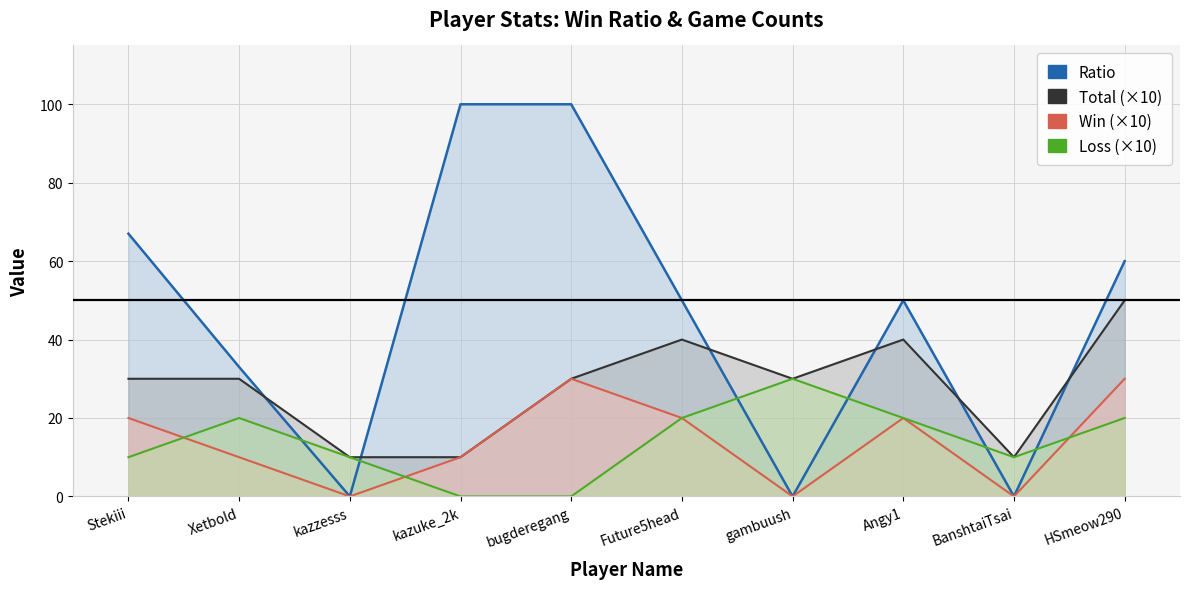

What is the difference between the maximum and second lowest values in the Win series?

30